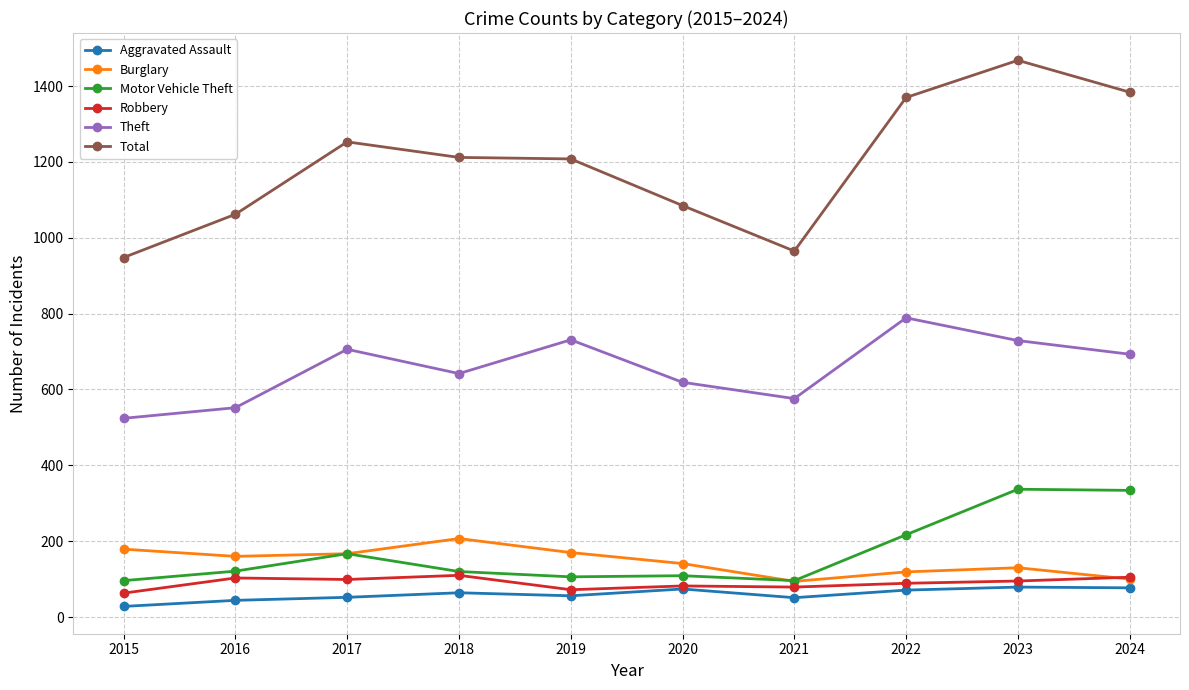

What is the approximate value of Motor Vehicle Theft at 2024?

334